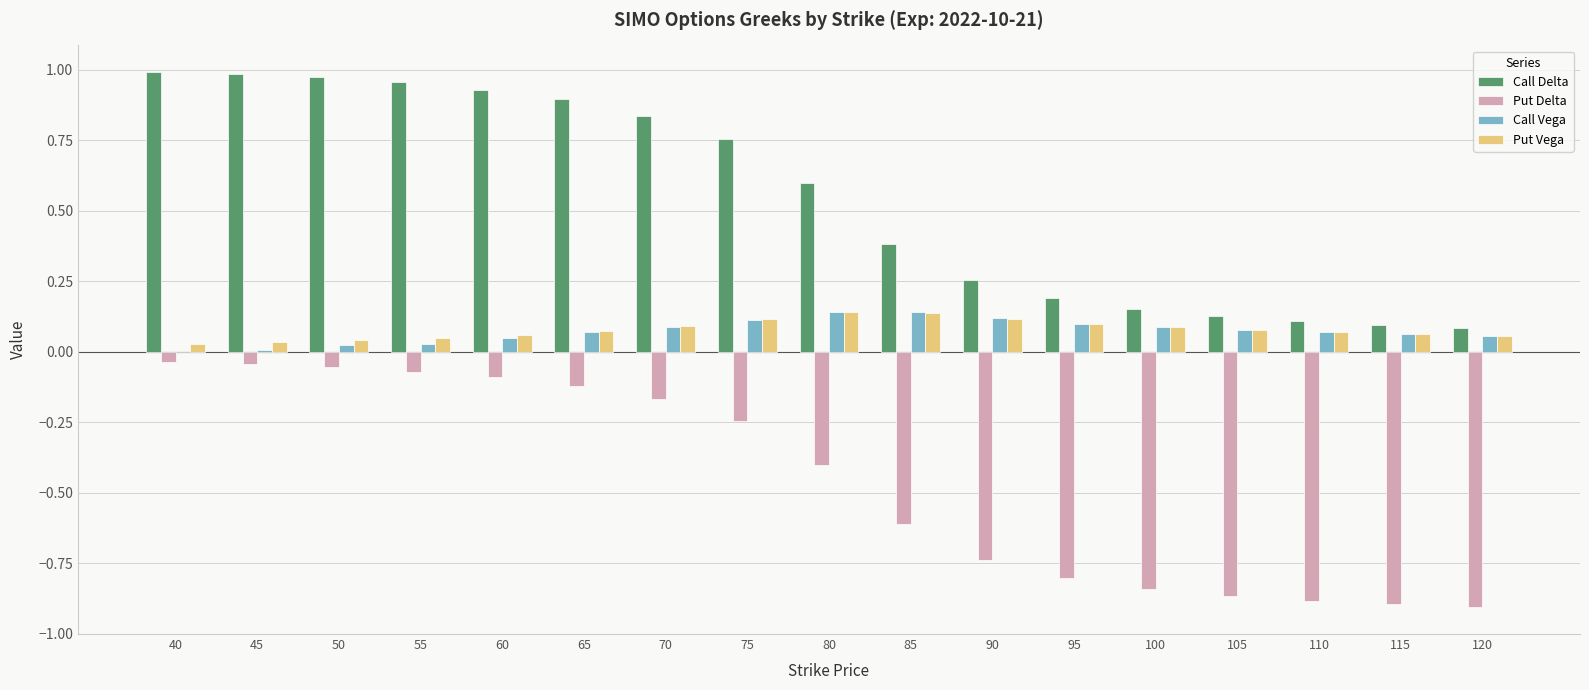

Is it true that Call Vega equals 0.0 at 100?

False